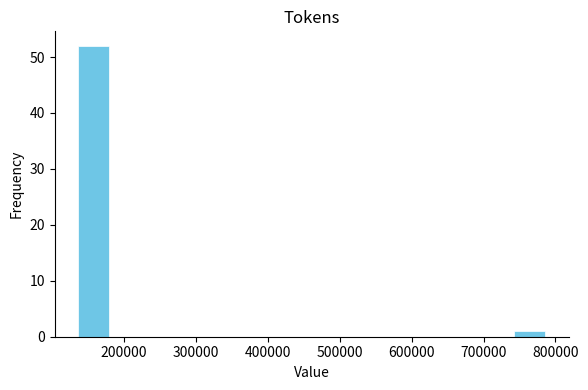

What is the height of the bar covering 140000 to 180000 on the x-axis? Neither the bar edges nor the heights are printed on the chart, so give them approximately, as read against the axes.

52